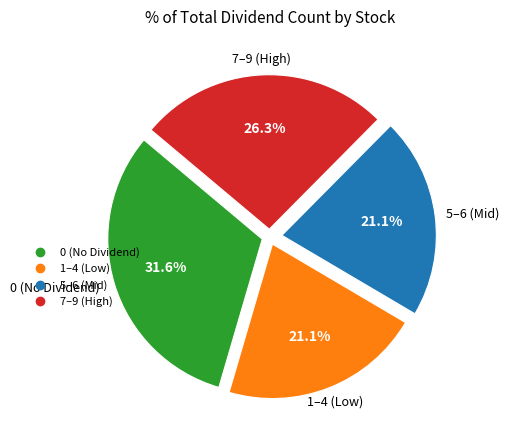

Is there any slice that represents more than half of the pie?

No